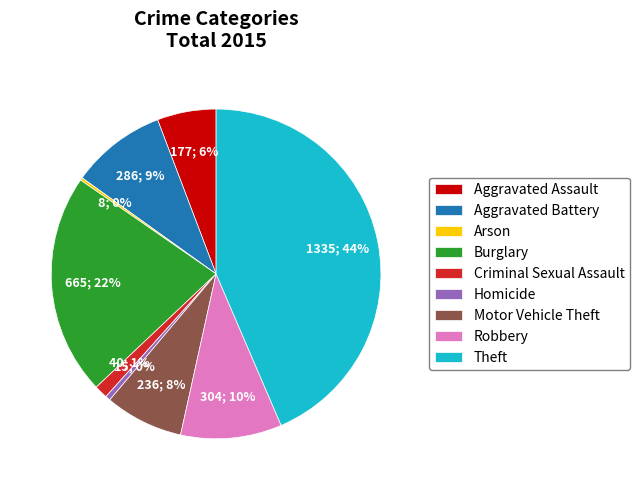

To the nearest percent, what percentage of the pie is Robbery?

10%